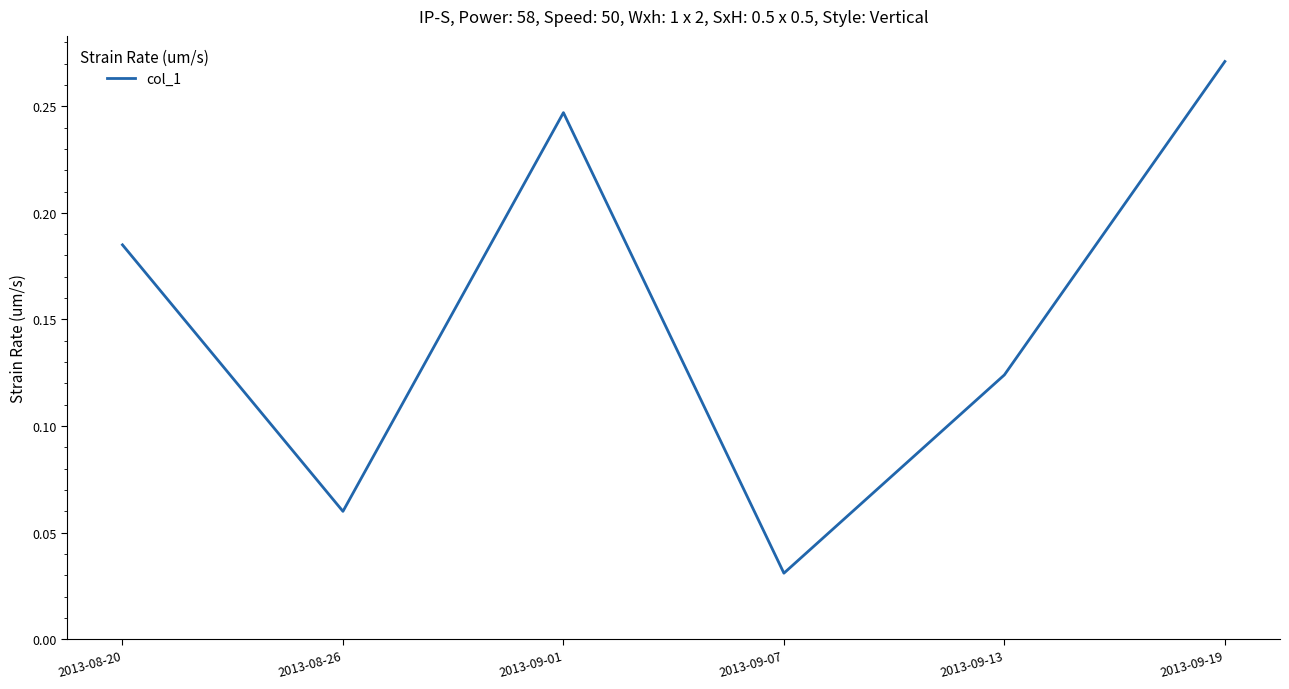

What position from the left is 2013-09-13?

5